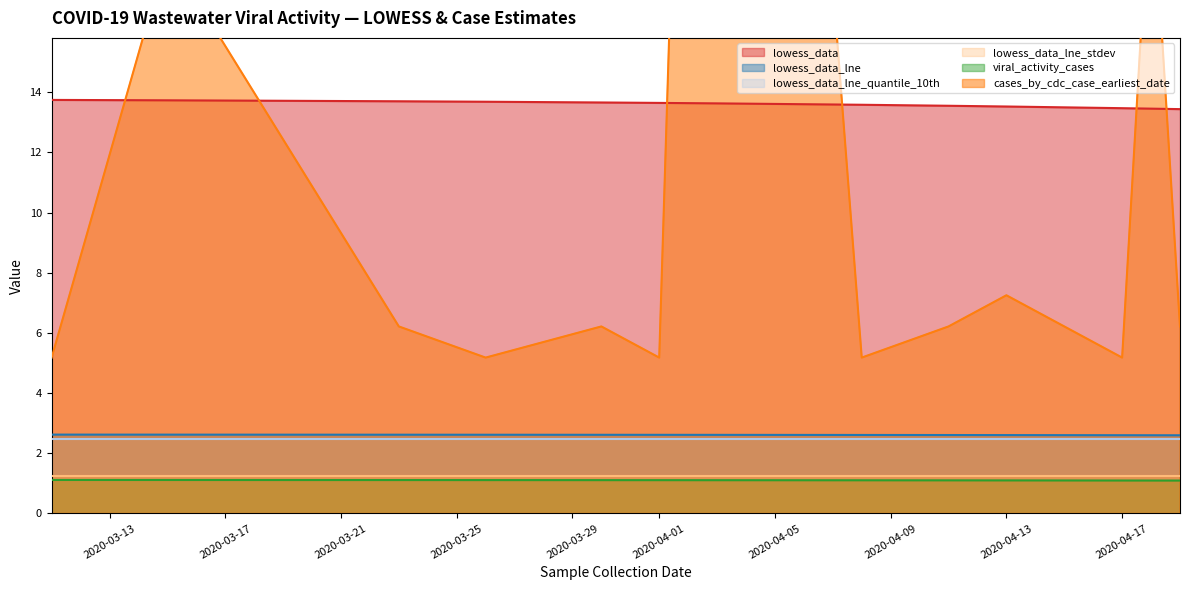

True or false: lowess_data_lne has a value of 2.6 at 2020-04-13.

True